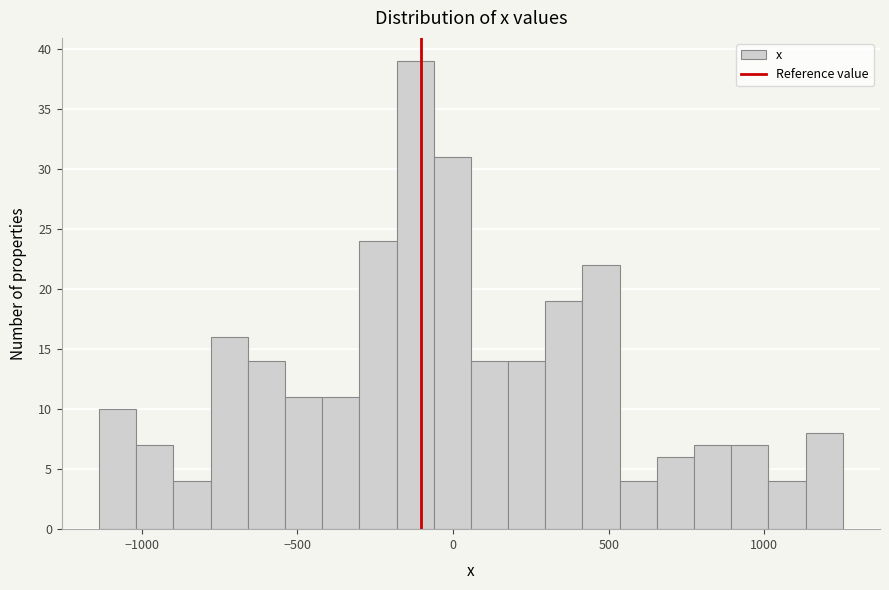

Read against the x-axis, roughly where is the centre of the tallest bar?

-100